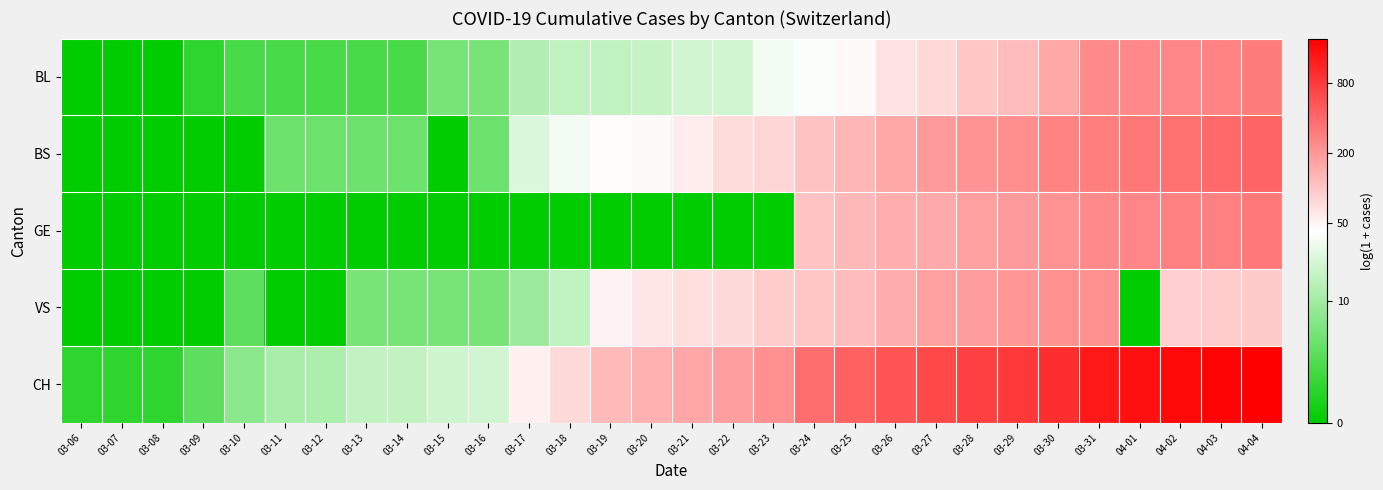

Reading right to left, list all the values displayed in this chart.

BL: 04-04=5.7	04-03=5.6	04-02=5.6	04-01=5.5	03-31=5.5	03-30=5.1	03-29=4.8	03-28=4.6	03-27=4.3	03-26=4.2	03-25=3.9	03-24=3.7	03-23=3.6	03-22=3.1	03-21=3.1	03-20=2.9	03-19=2.8	03-18=2.8	03-17=2.6	03-16=1.8	03-15=1.8	03-14=1.1	03-13=1.1	03-12=1.1	03-11=1.1	03-10=1.1	03-09=0.7	03-08=0.0	03-07=0.0	03-06=0.0
BS: 04-04=6.1	04-03=6.0	04-02=5.9	04-01=5.8	03-31=5.7	03-30=5.6	03-29=5.4	03-28=5.4	03-27=5.3	03-26=5.0	03-25=4.9	03-24=4.7	03-23=4.4	03-22=4.3	03-21=4.1	03-20=3.9	03-19=3.8	03-18=3.6	03-17=3.3	03-16=1.6	03-15=0.0	03-14=1.6	03-13=1.6	03-12=1.6	03-11=1.6	03-10=0.0	03-09=0.0	03-08=0.0	03-07=0.0	03-06=0.0
GE: 04-04=5.7	04-03=5.7	04-02=5.6	04-01=5.6	03-31=5.5	03-30=5.4	03-29=5.3	03-28=5.2	03-27=5.0	03-26=5.0	03-25=4.8	03-24=4.6	03-23=0.0	03-22=0.0	03-21=0.0	03-20=0.0	03-19=0.0	03-18=0.0	03-17=0.0	03-16=0.0	03-15=0.0	03-14=0.0	03-13=0.0	03-12=0.0	03-11=0.0	03-10=0.0	03-09=0.0	03-08=0.0	03-07=0.0	03-06=0.0
VS: 04-04=4.6	04-03=4.5	04-02=4.5	04-01=0.0	03-31=5.4	03-30=5.4	03-29=5.3	03-28=5.2	03-27=5.2	03-26=5.0	03-25=4.8	03-24=4.6	03-23=4.5	03-22=4.3	03-21=4.3	03-20=4.1	03-19=4.0	03-18=2.8	03-17=2.3	03-16=1.8	03-15=1.8	03-14=1.8	03-13=1.8	03-12=0.0	03-11=0.0	03-10=1.4	03-09=0.0	03-08=0.0	03-07=0.0	03-06=0.0
CH: 04-04=7.6	04-03=7.5	04-02=7.4	04-01=7.3	03-31=7.2	03-30=6.8	03-29=6.7	03-28=6.6	03-27=6.5	03-26=6.3	03-25=6.1	03-24=5.9	03-23=5.4	03-22=5.2	03-21=5.1	03-20=4.9	03-19=4.8	03-18=4.3	03-17=4.0	03-16=3.1	03-15=3.0	03-14=2.9	03-13=2.9	03-12=2.6	03-11=2.5	03-10=2.1	03-09=1.4	03-08=0.7	03-07=0.7	03-06=0.7